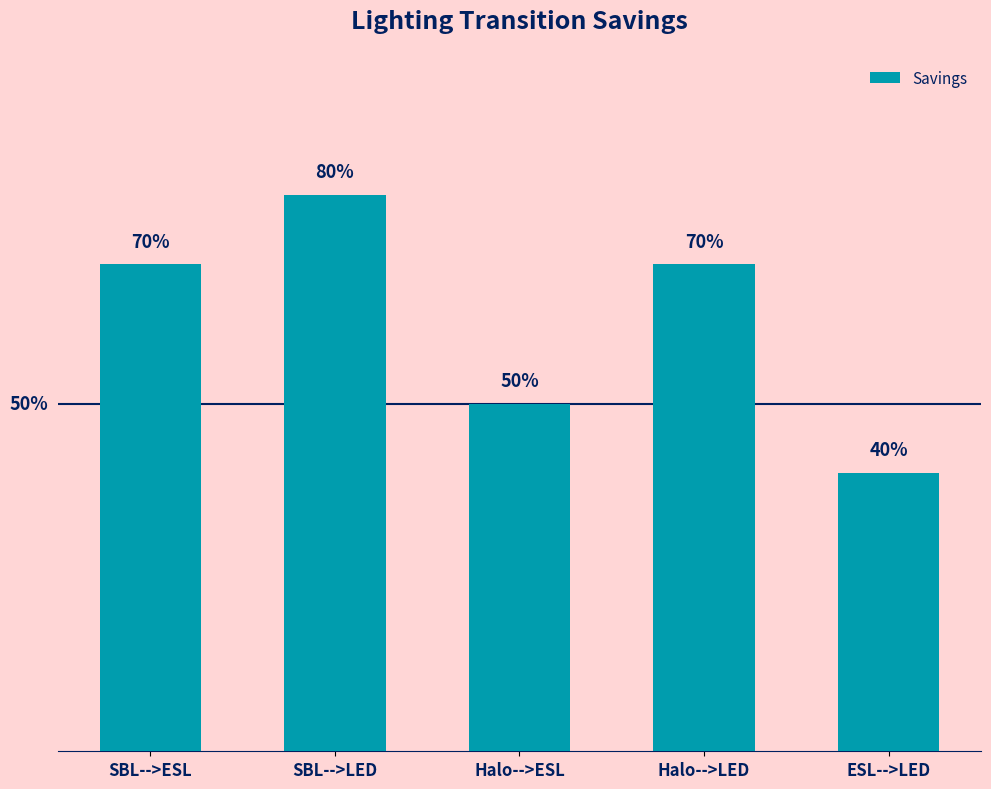

What is the difference between the maximum and minimum values?

0.4